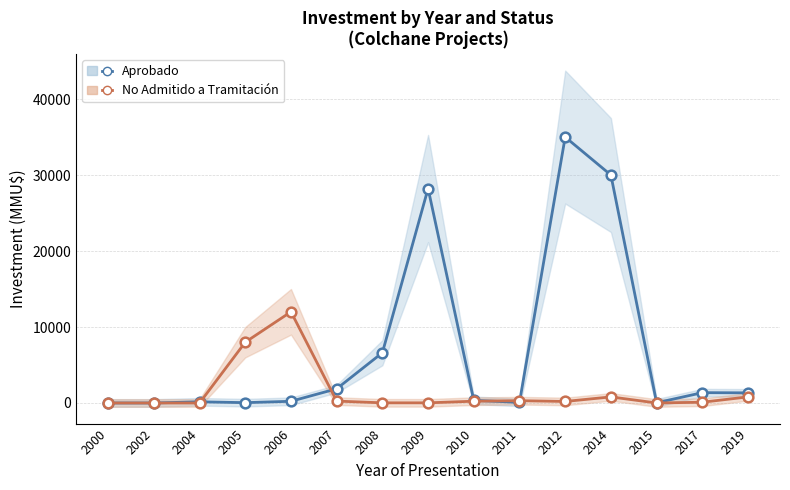

How many interior local valleys does the Aprobado series have?

3